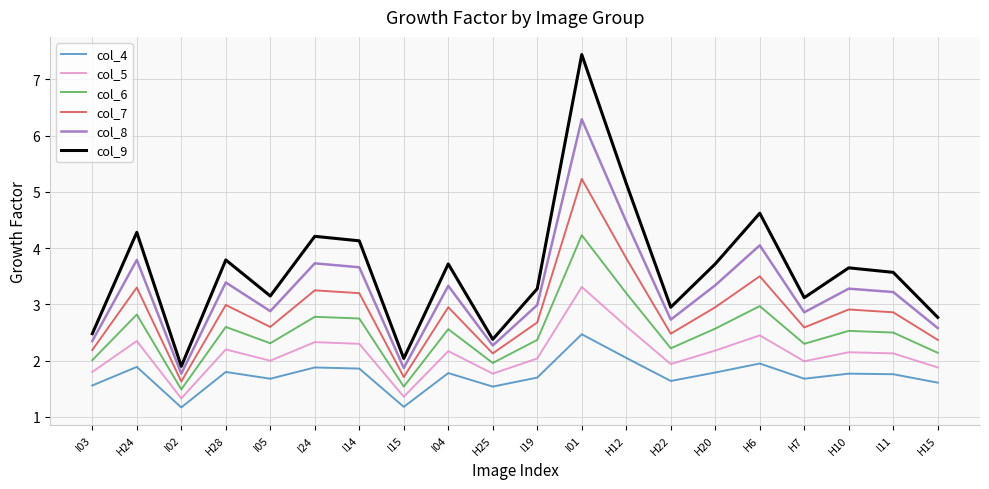

What is the difference between the highest and lowest values at H10?

1.9